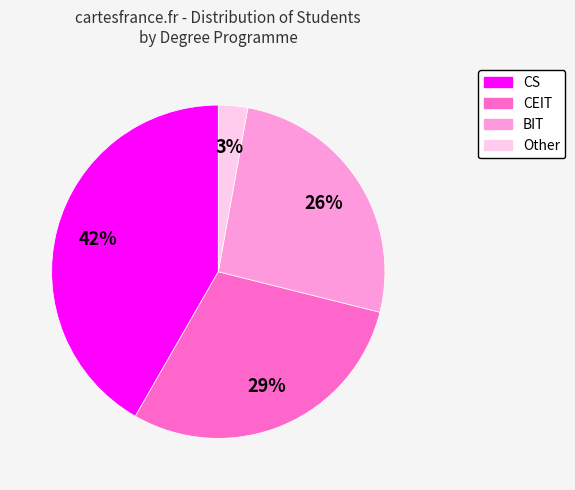

To the nearest percent, what is the average slice percentage?

25%